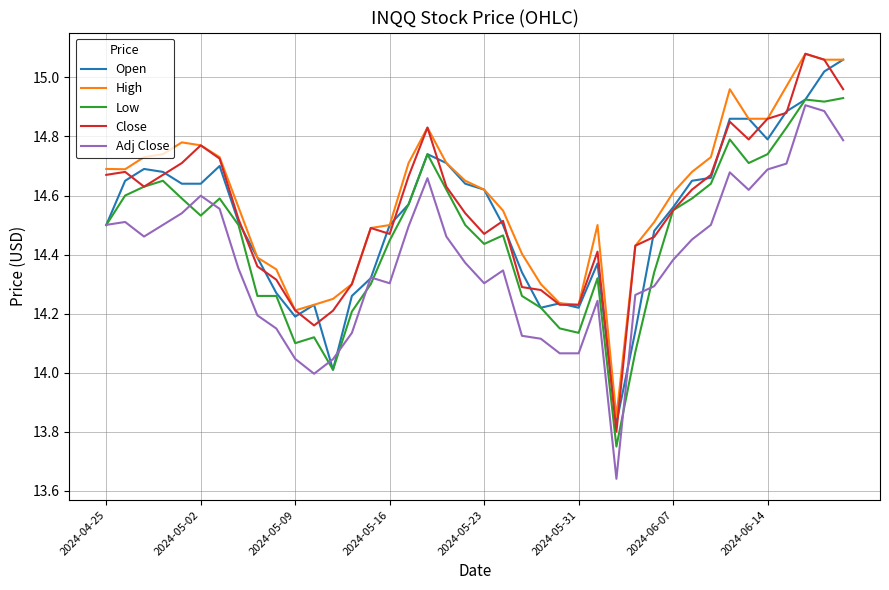

True or false: Close and Adj Close intersect in this chart.

False